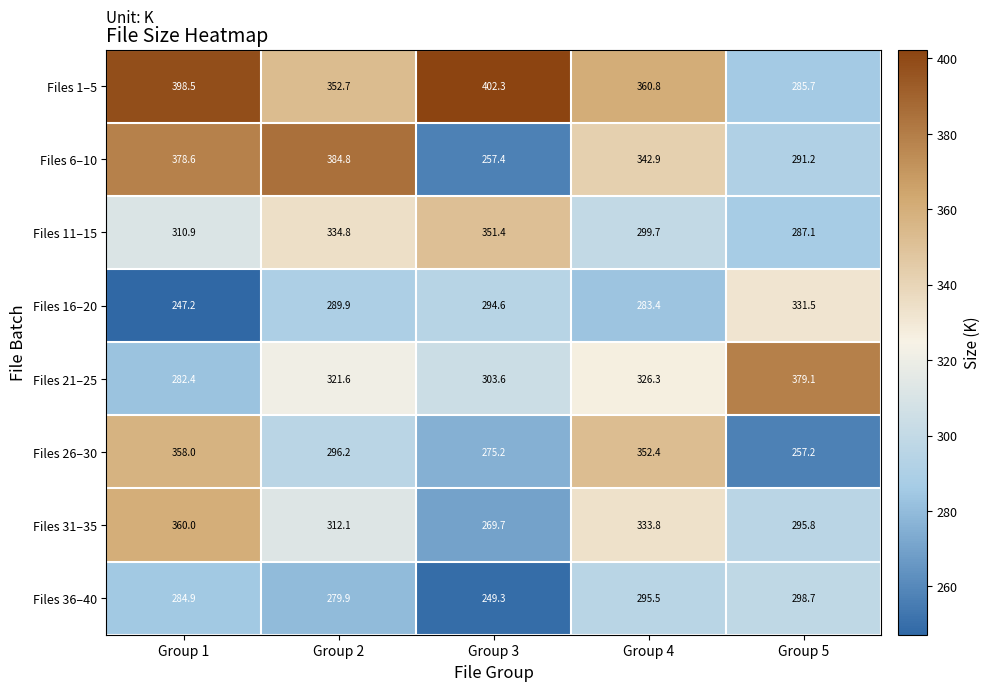

Count the number of categories in the chart.

5